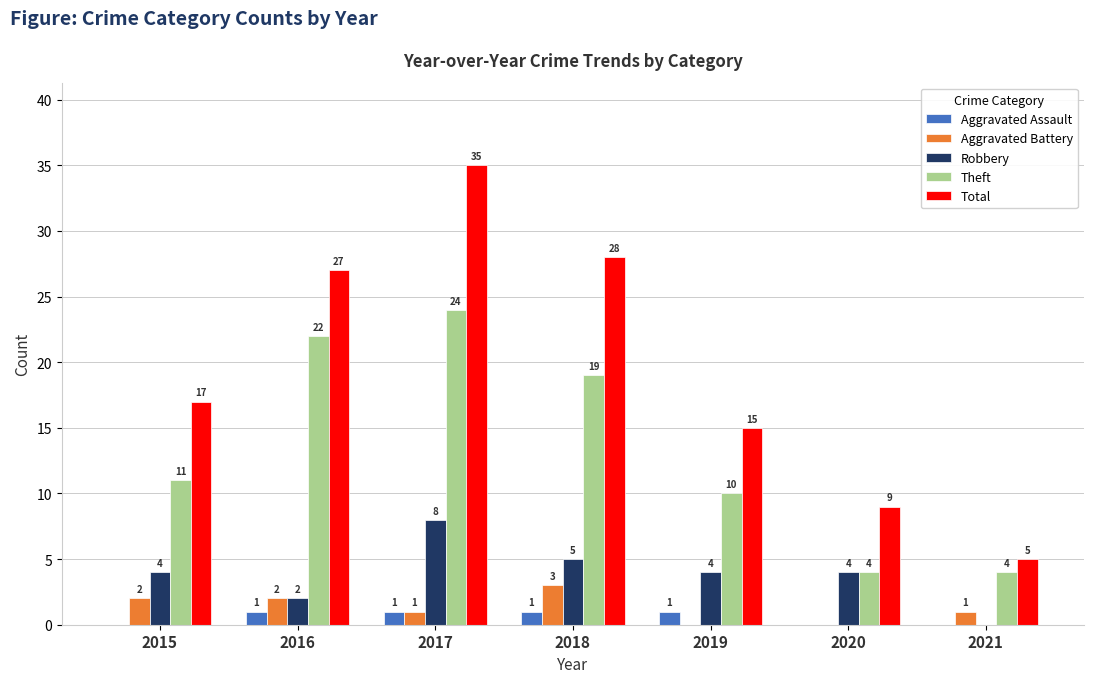

What is the total value across all series at 2016?

54